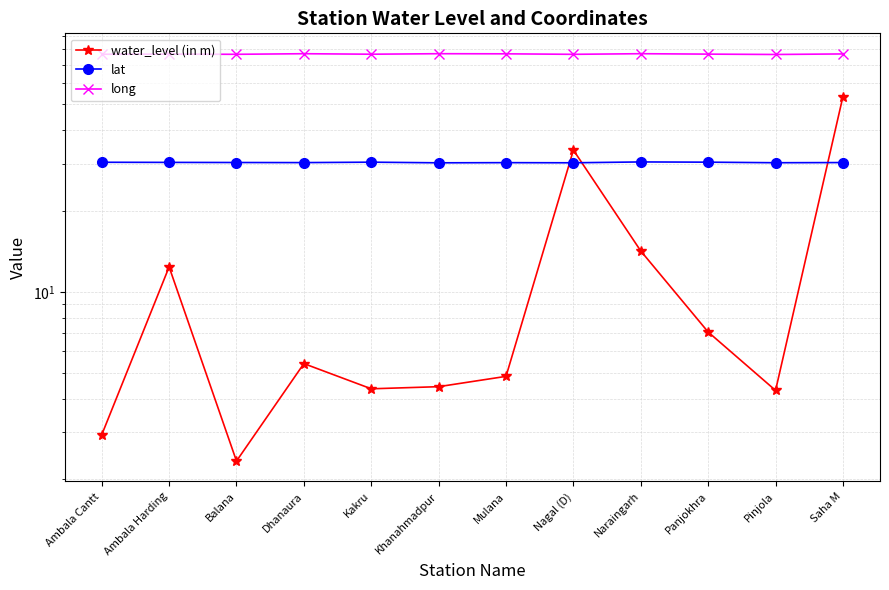

What is the minimum value for water_level (in m)?

2.3